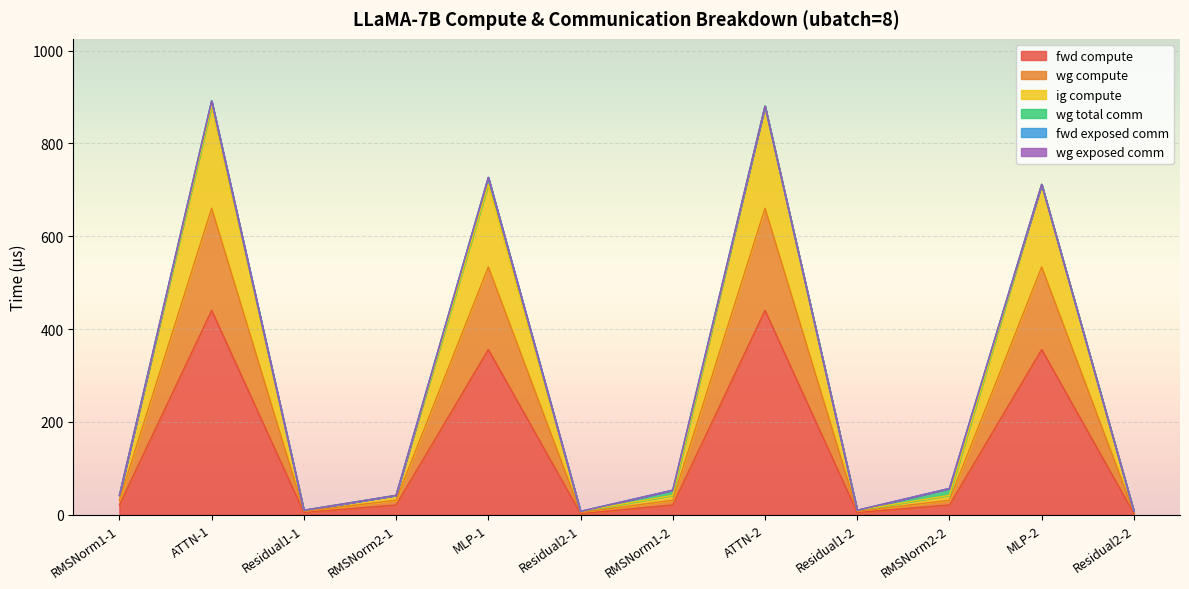

Does the chart display data point markers on the line(s)?

No